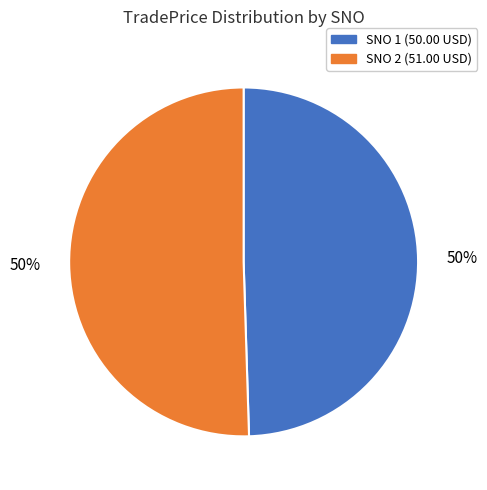

True or false: SNO 1 (50.00 USD) accounts for 50% of the total.

True